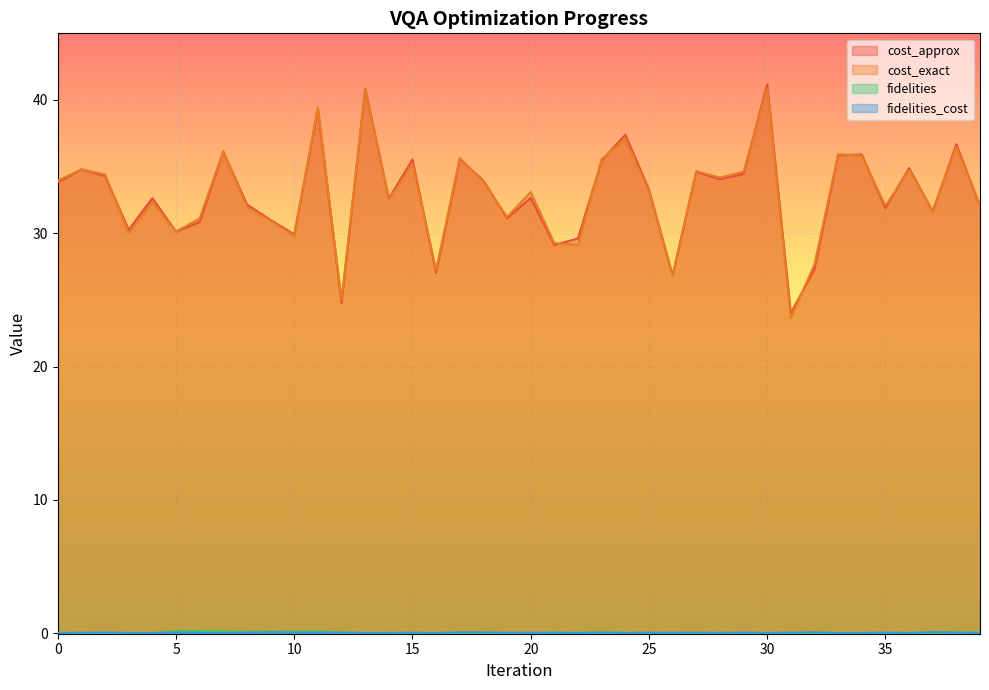

True or false: cost_exact and fidelities cross at least once.

False